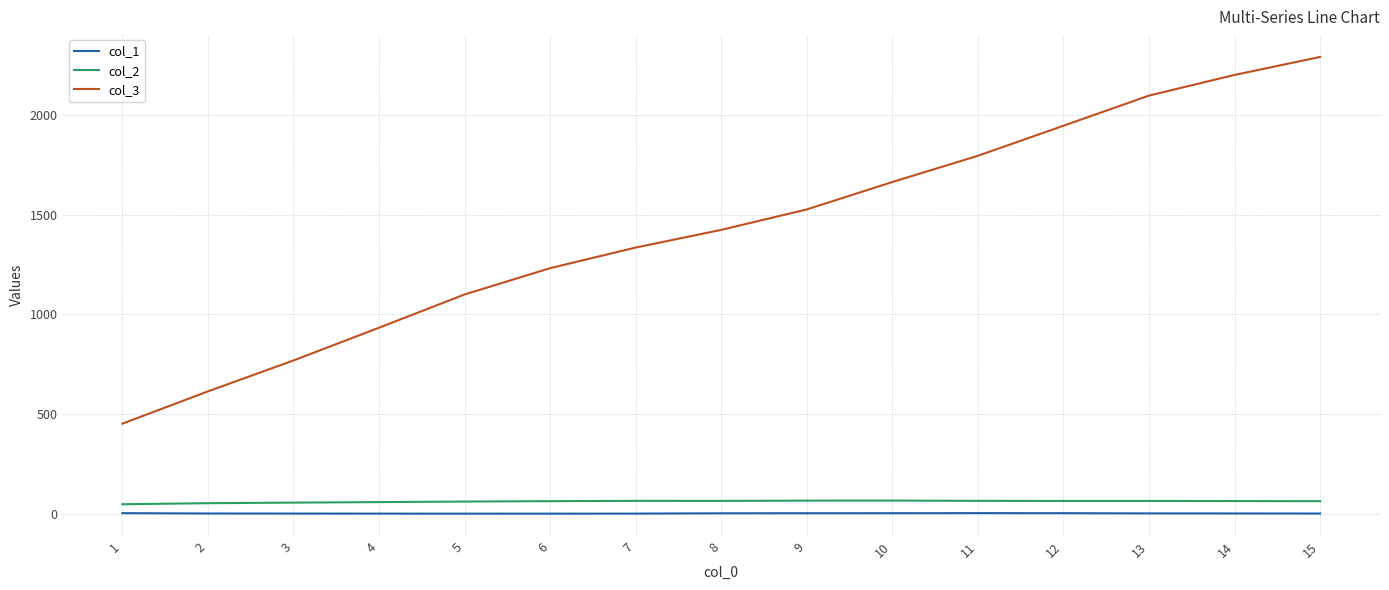

True or false: col_2 and col_3 intersect in this chart.

False